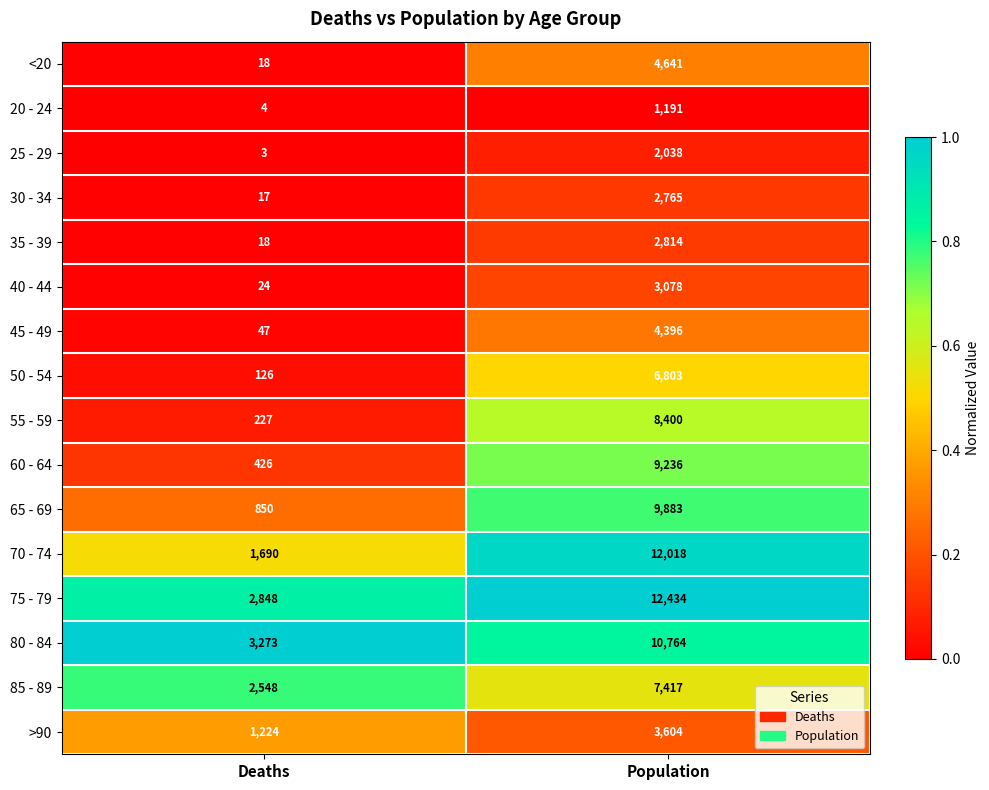

What is the approximate value of 65 - 69 at Deaths?

850